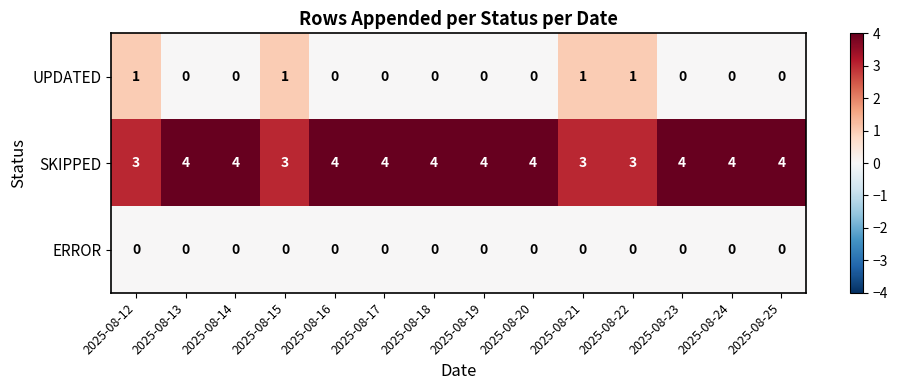

What is the greatest value displayed?

4